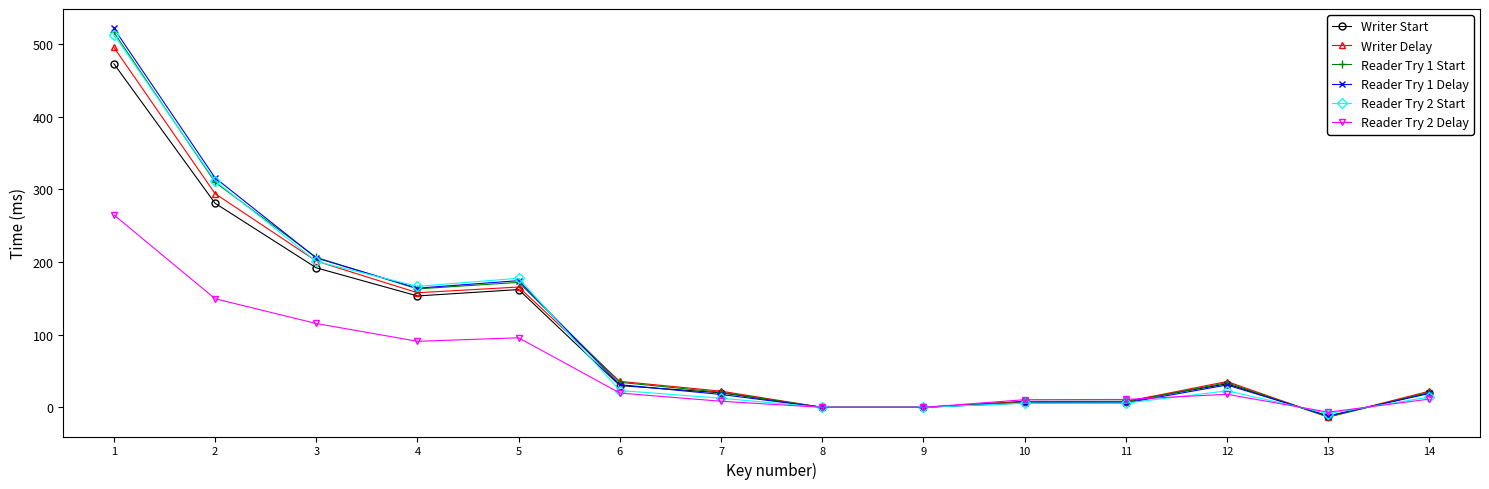

Is the value of Writer Delay at 4 greater than the value of Reader Try 2 Delay at 9?

Yes